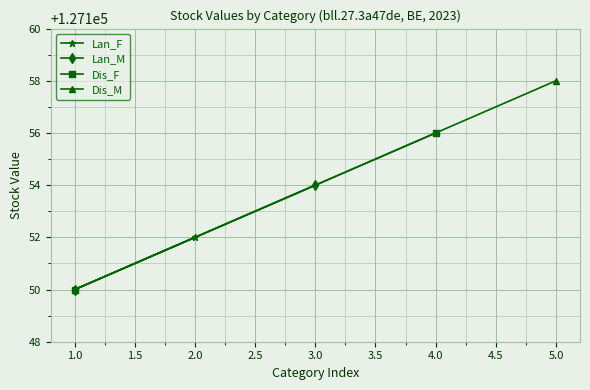

What is the sum of all Dis_M values?

254308